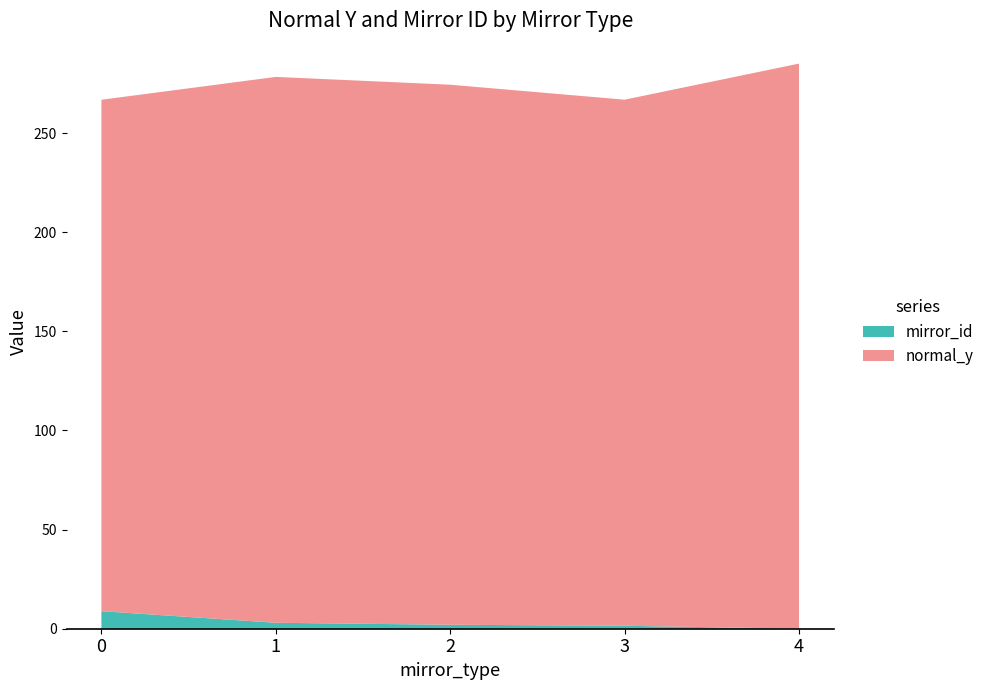

What are all the series names shown in the legend?

mirror_id, normal_y